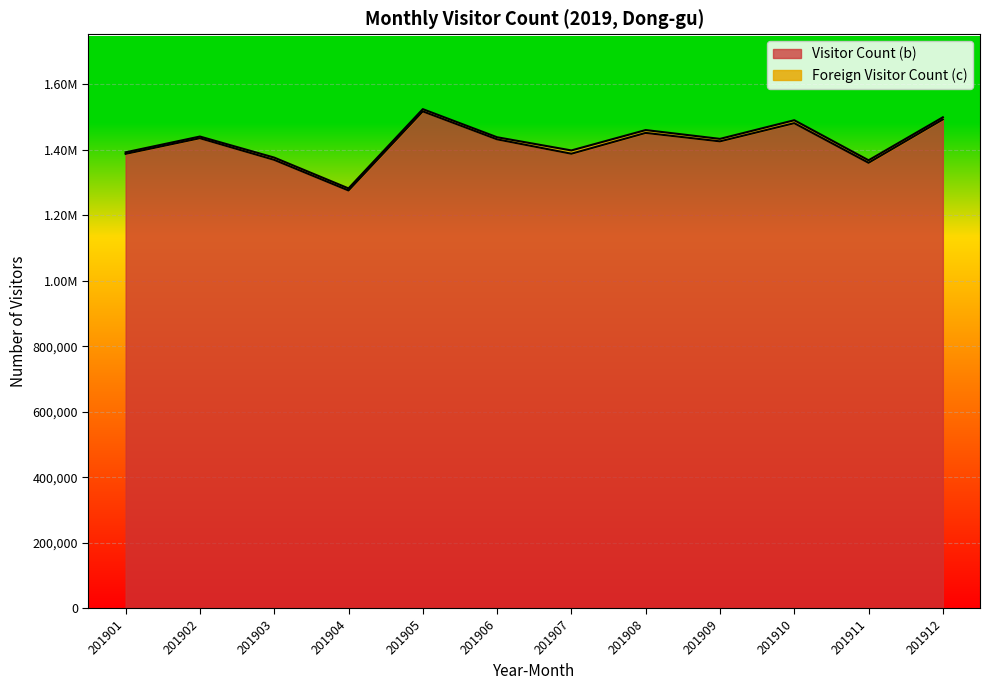

True or false: the data has more than 0 interior local peaks.

True